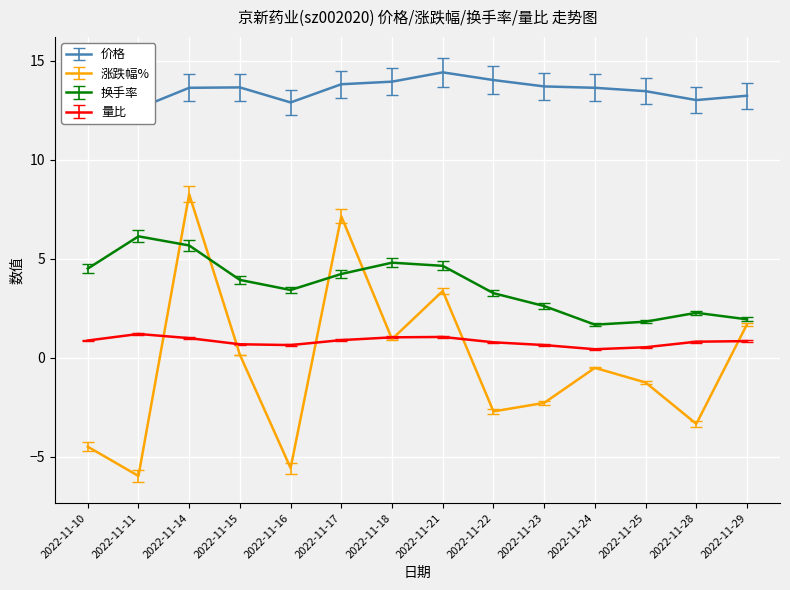

True or false: 量比 has more than 0 interior local peaks.

True